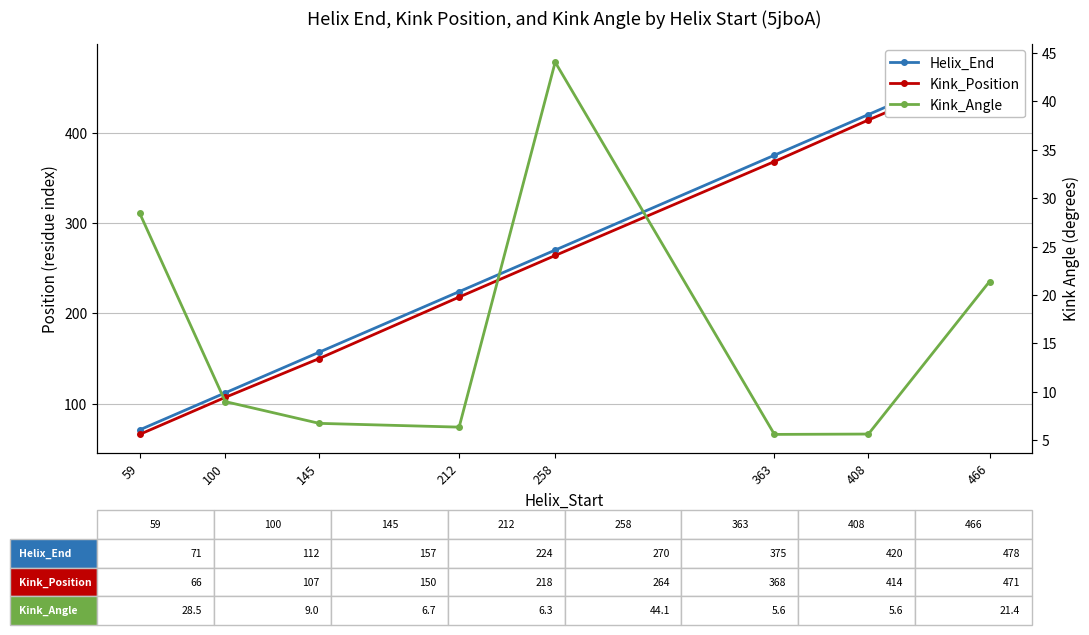

What is the total value across all series at 59?

165.5